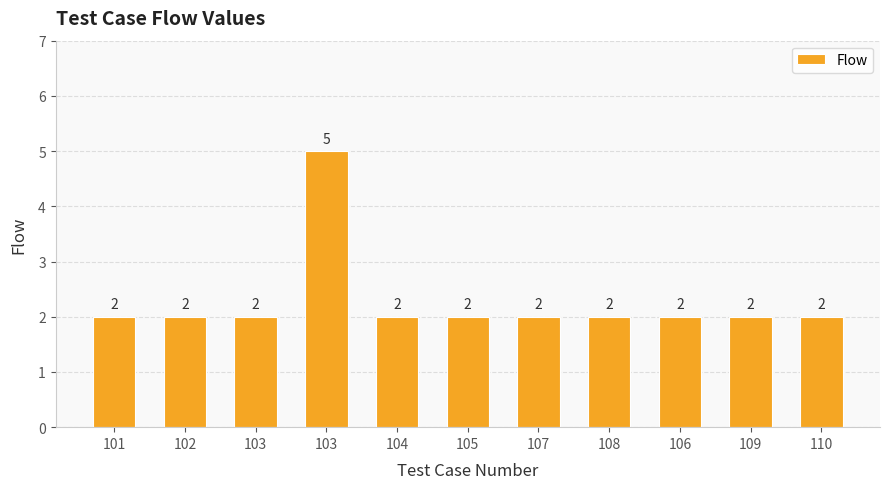

What is the change in value from 102 to 103?

+3